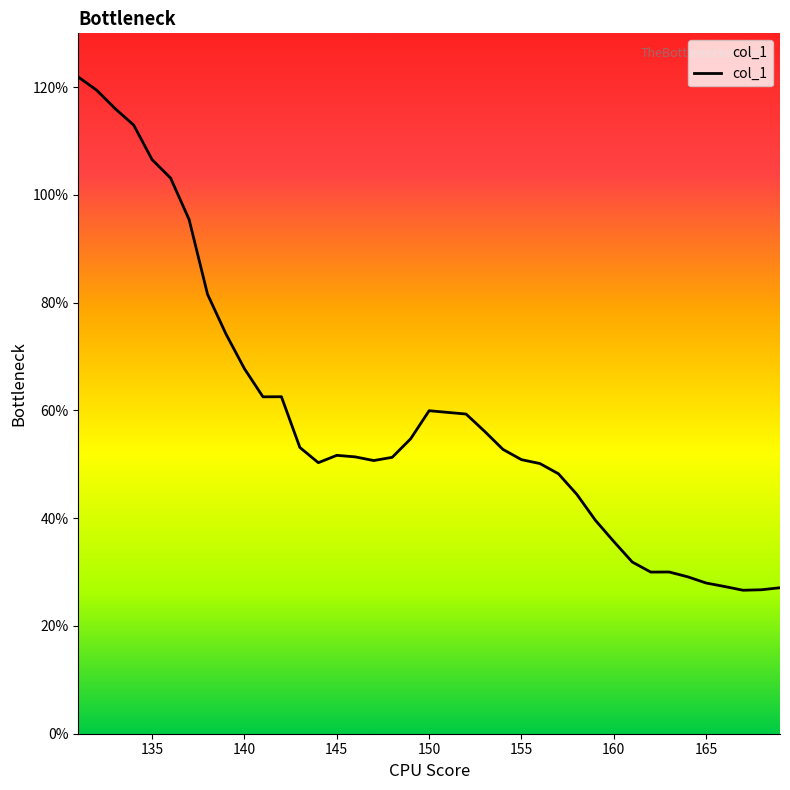

What is the smallest value displayed?

26.6